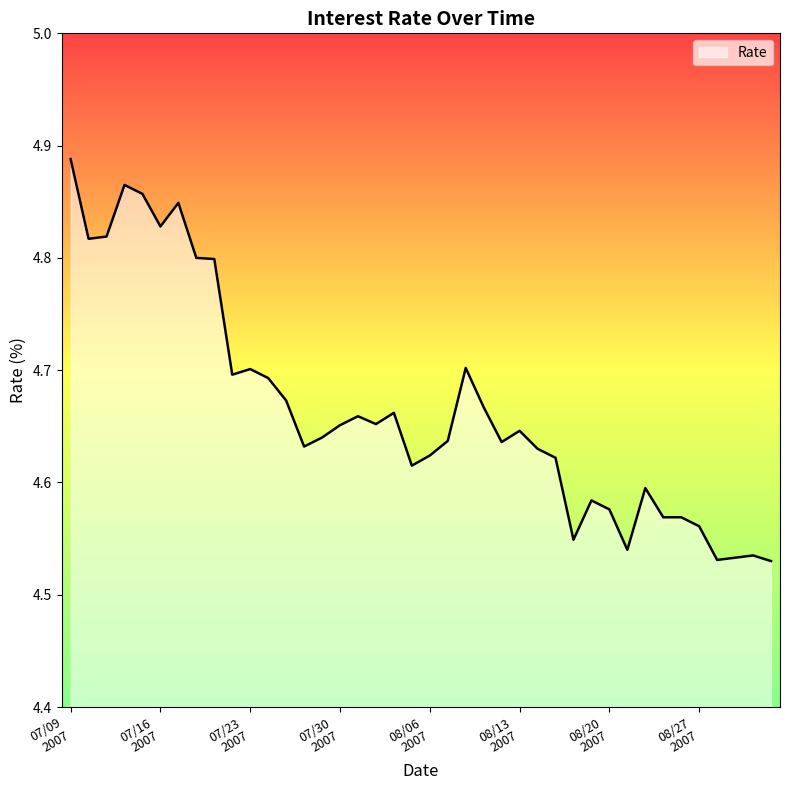

What is the difference between the maximum and minimum values?

0.4